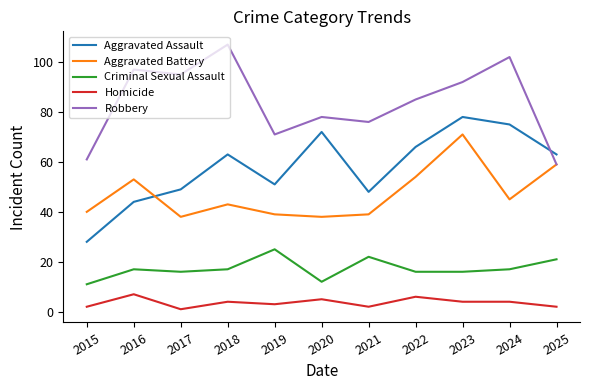

Which category has the highest value in the Aggravated Battery series?

2023